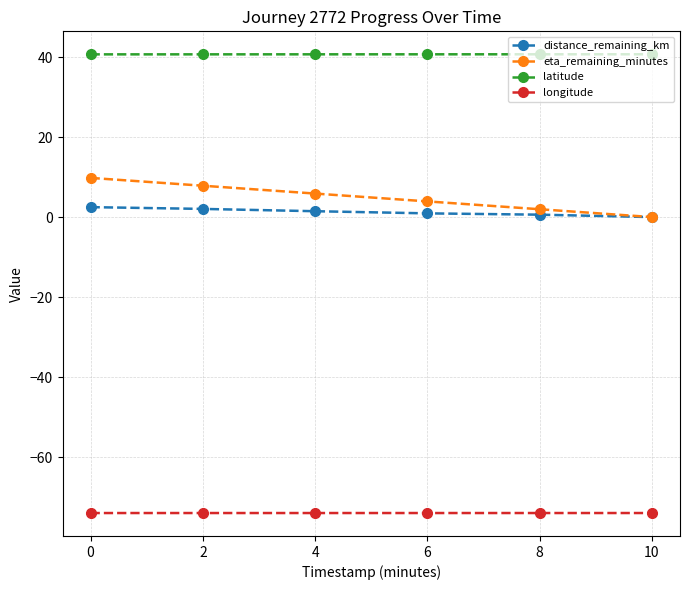

True or false: latitude and longitude intersect in this chart.

False